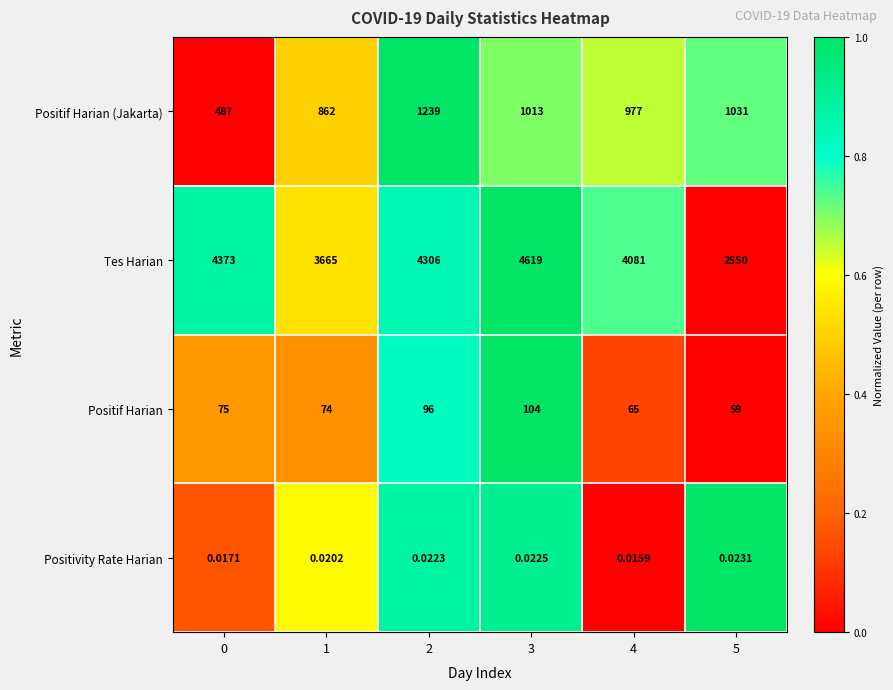

Which series has the largest range (max minus min)?

Tes Harian